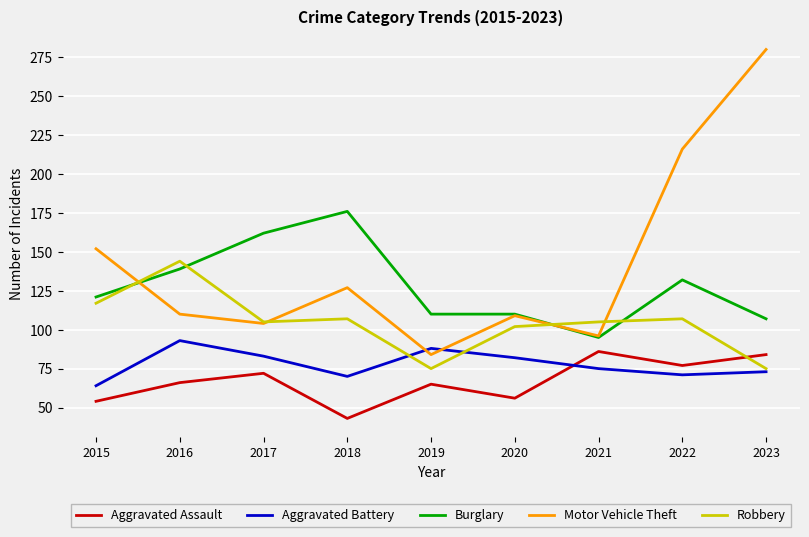

Where is the first local maximum for Aggravated Assault?

2017